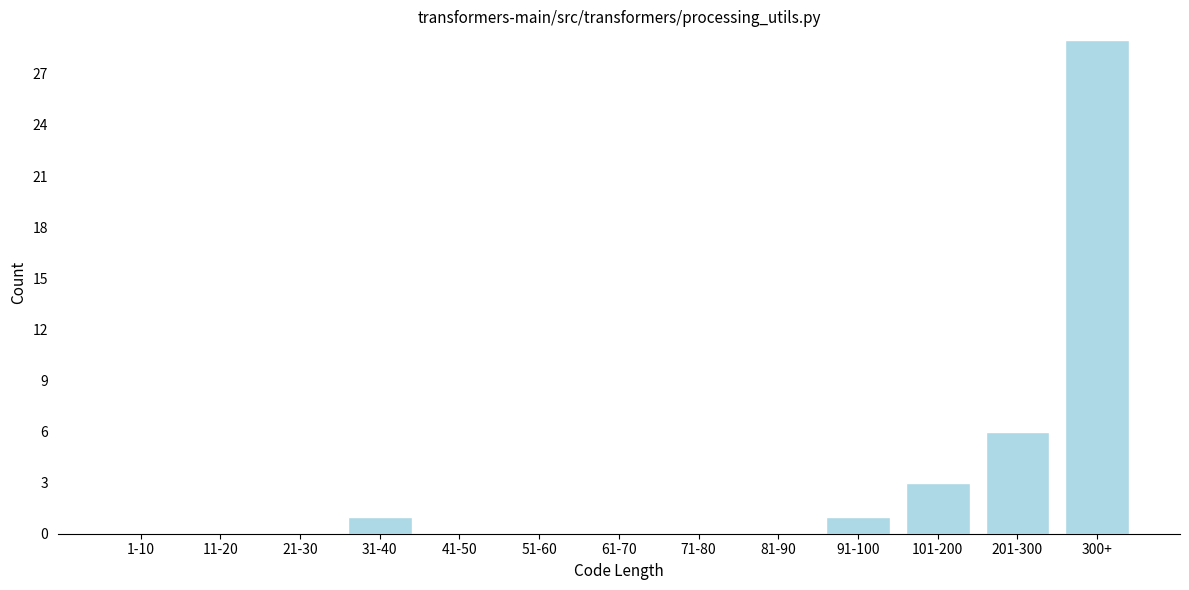

Reading left to right, list all the values displayed in this chart.

1-10=0	11-20=0	21-30=0	31-40=1	41-50=0	51-60=0	61-70=0	71-80=0	81-90=0	91-100=1	101-200=3	201-300=6	300+=29